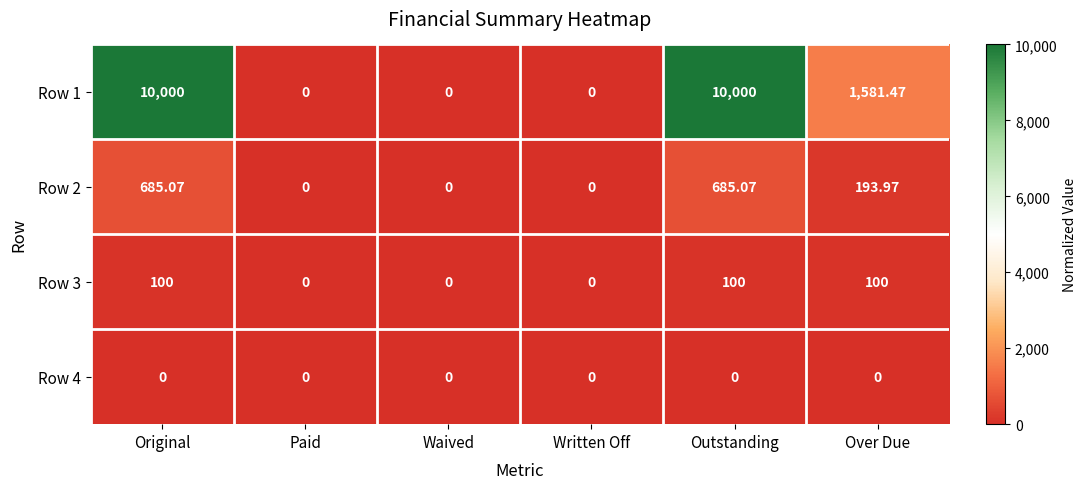

How many data points in Row 3 are less than 100?

3